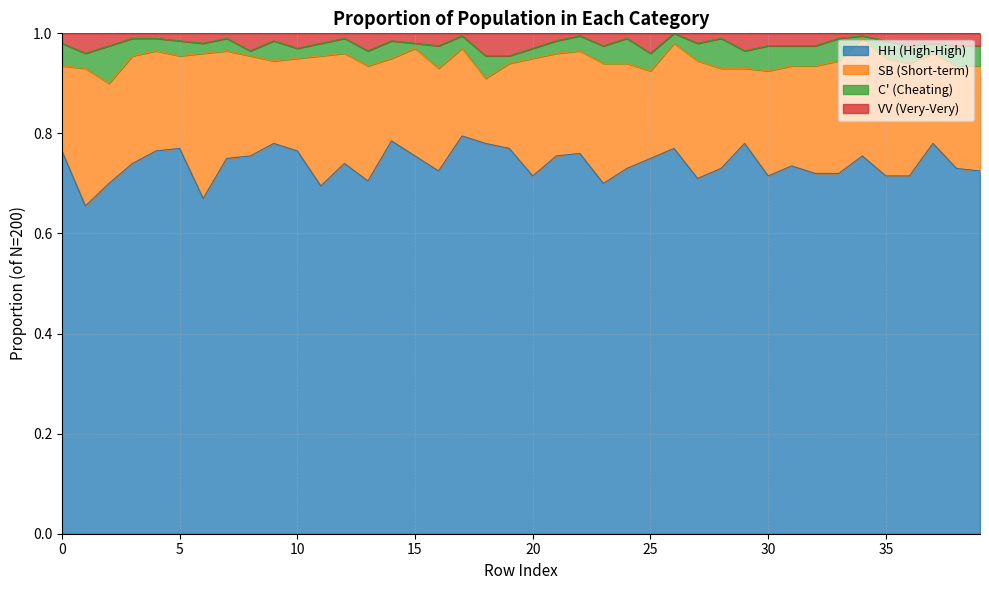

The value of VV at 23 is 0.4. True or false?

False